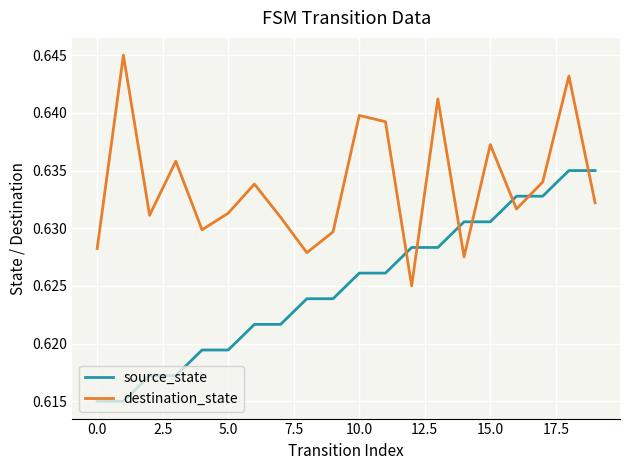

Rank the series by their average value, from highest to lowest.

destination_state, source_state